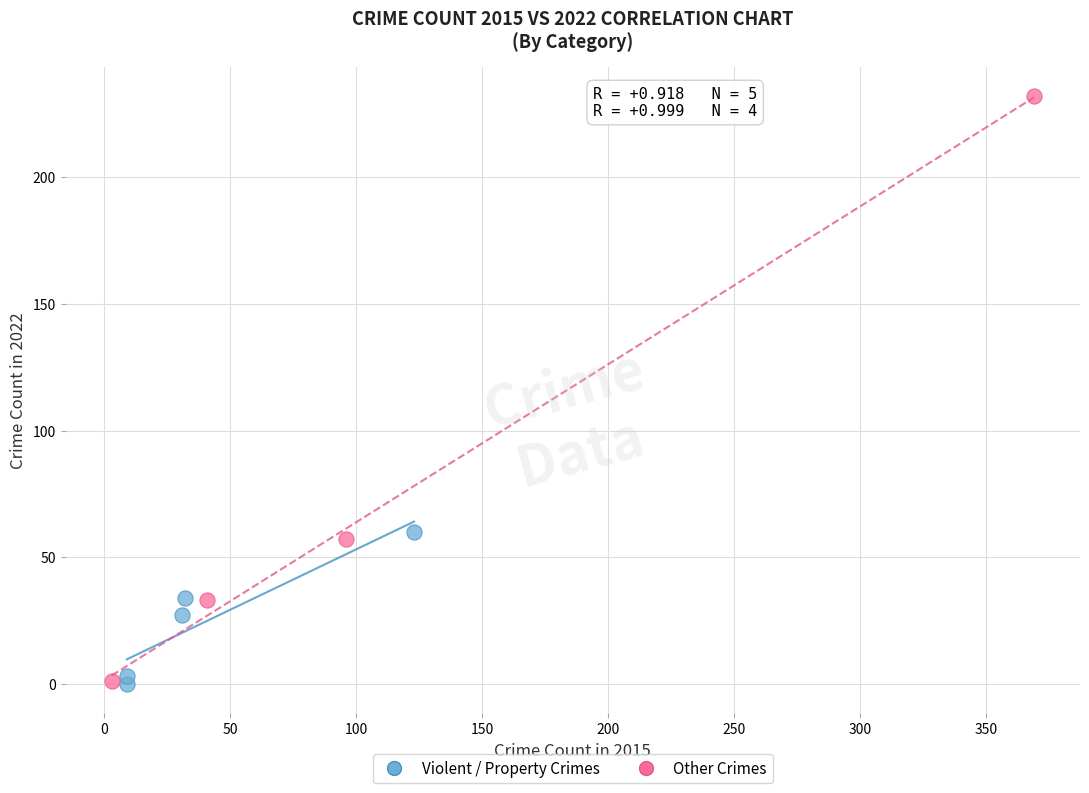

Which series has the largest Y range (max minus min)?

Other Crimes